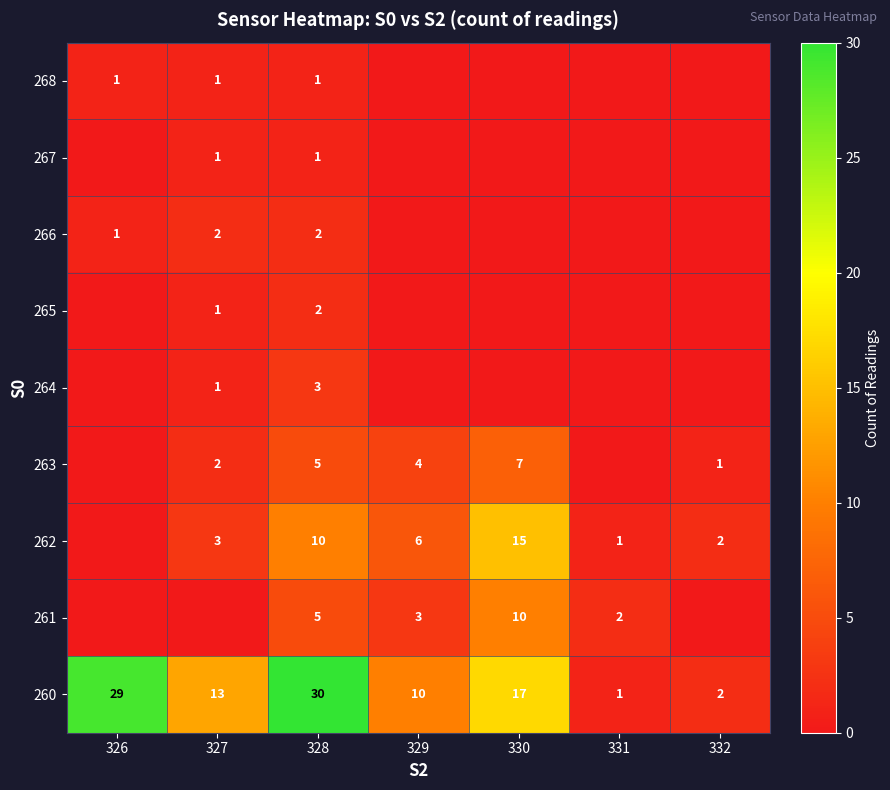

Is it true that 260 equals 29 at 326?

True